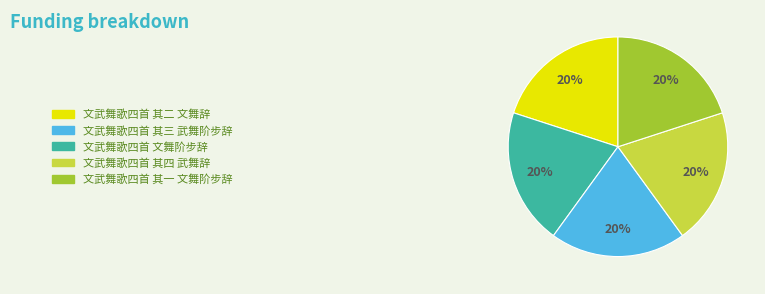

To the nearest percent, what is the average slice percentage?

20%